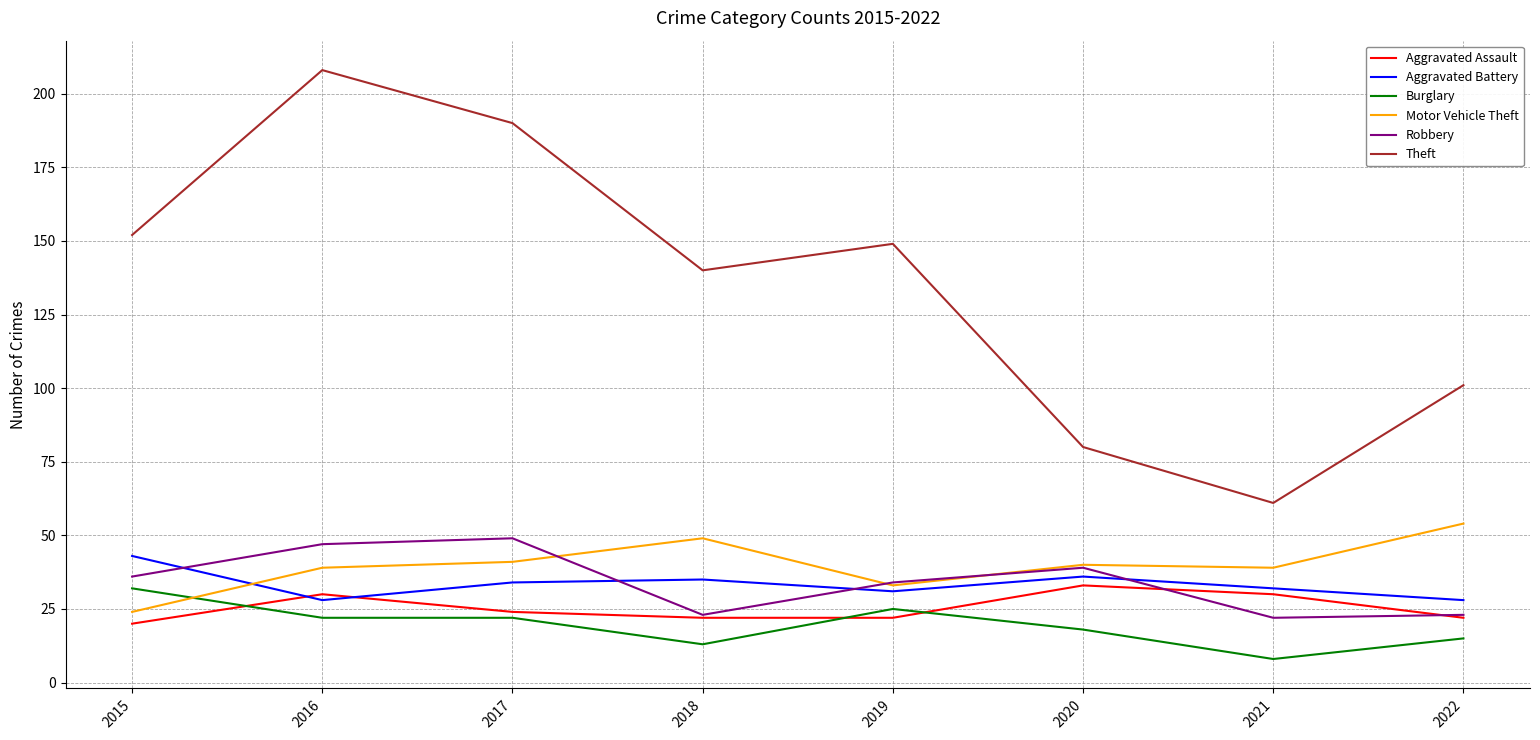

The Aggravated Battery series shows 23 at 2020. True or false?

False